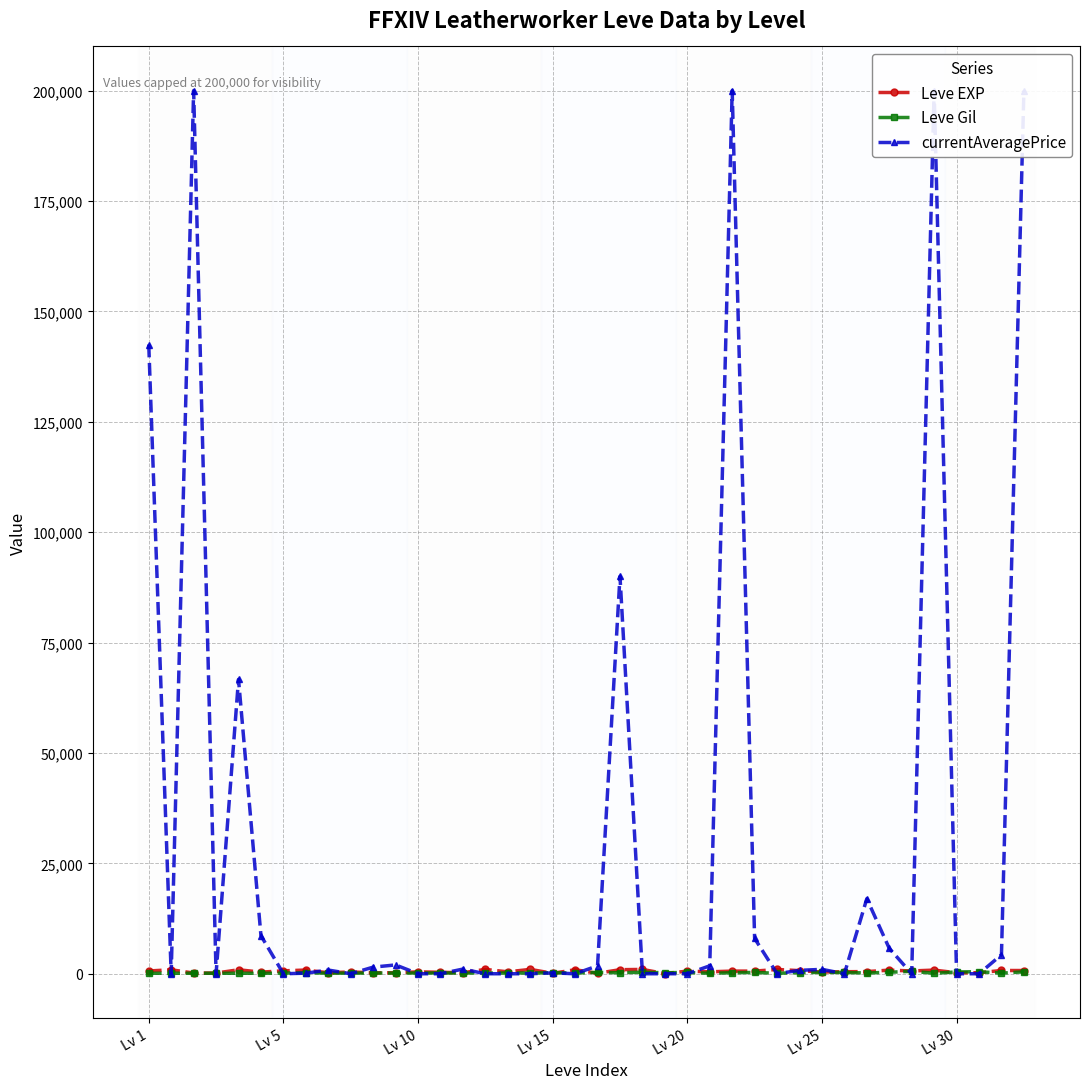

True or false: Leve EXP has a value of 1037 at 27.

False